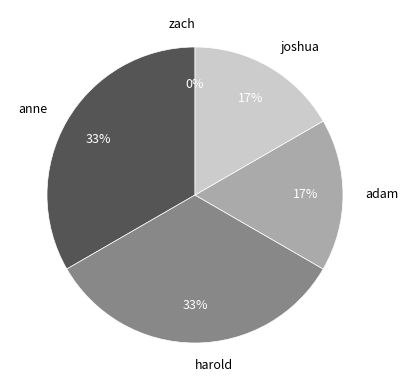

To the nearest percent, what portion does harold represent?

33%